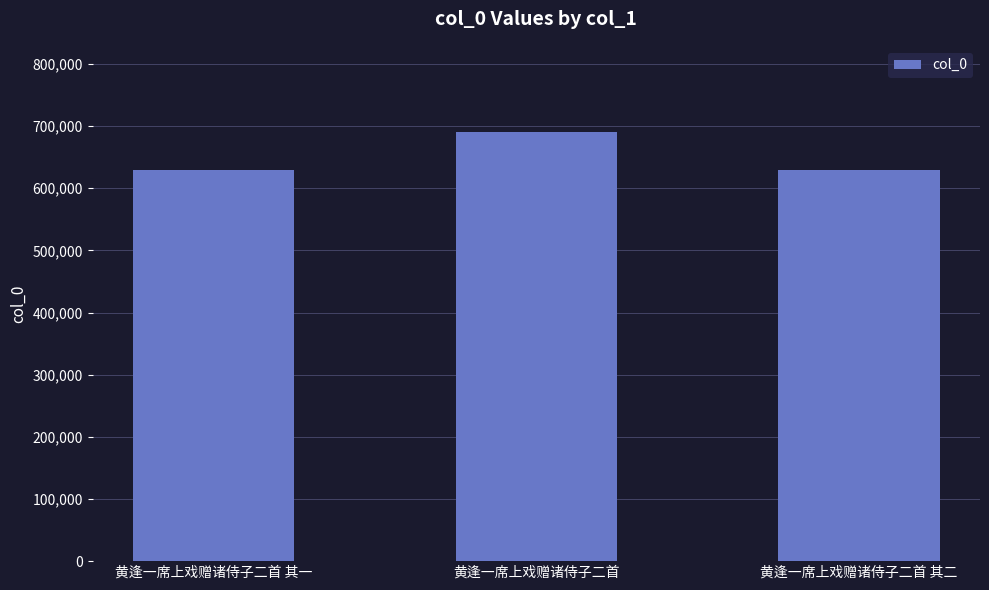

What is the minimum value shown in the chart?

628889